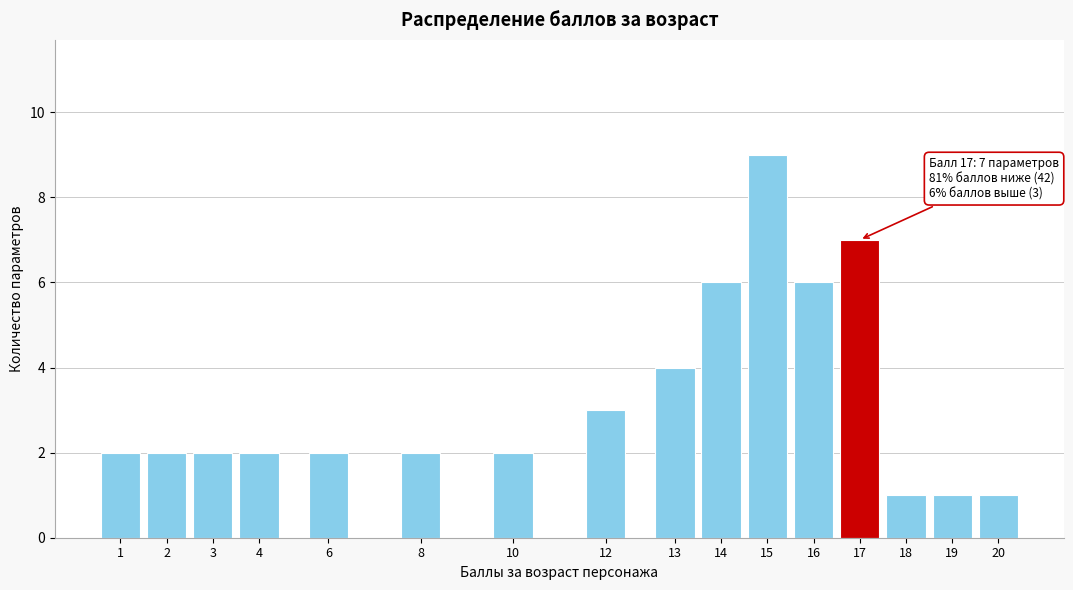

Reading left to right, what are all the values shown in this chart?

2	2	2	2	2	2	2	3	4	6	9	6	7	1	1	1